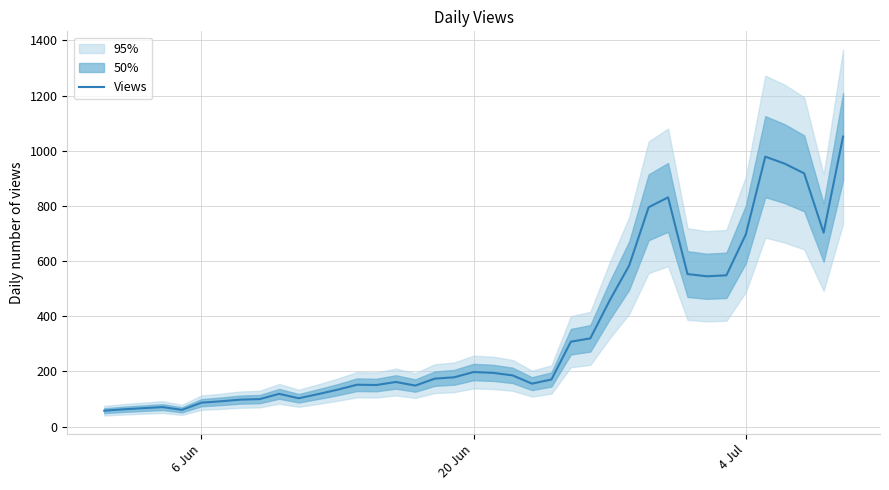

Does the chart display data point markers on the line(s)?

No